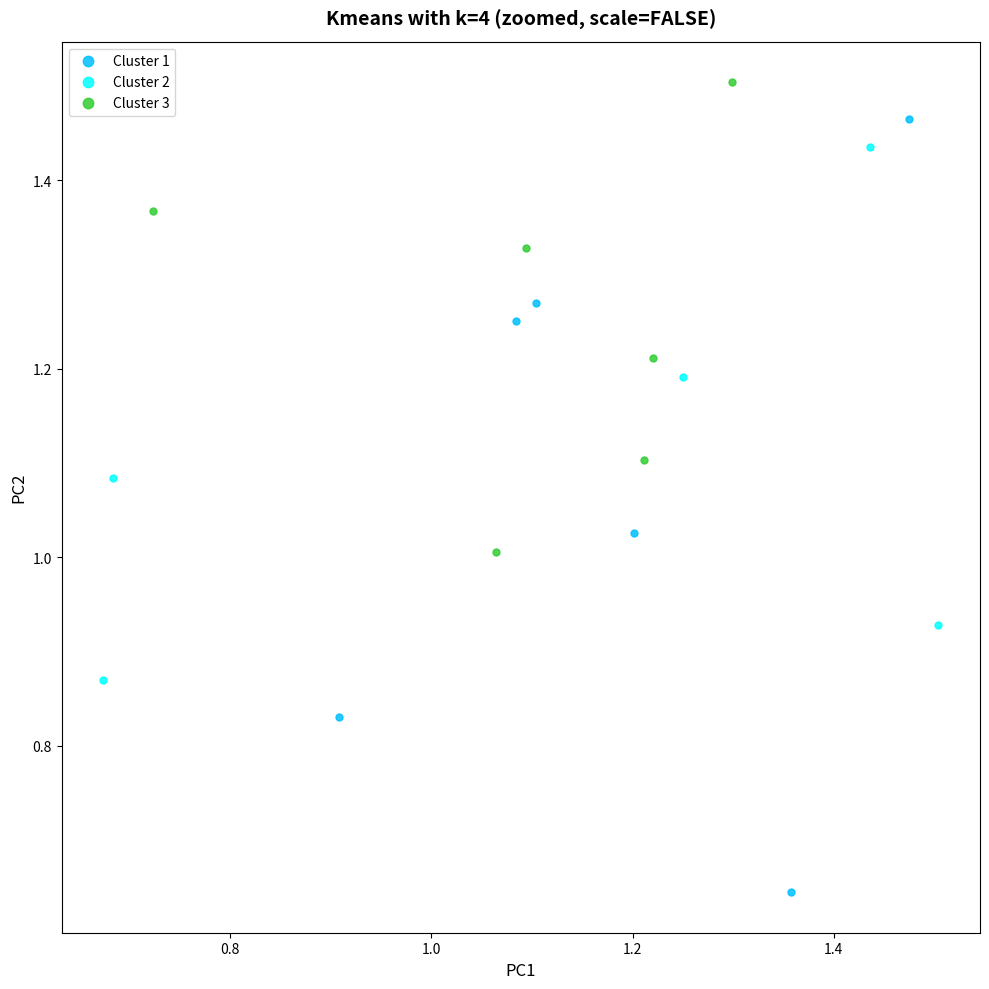

Which series reaches the minimum Y coordinate?

Cluster 1